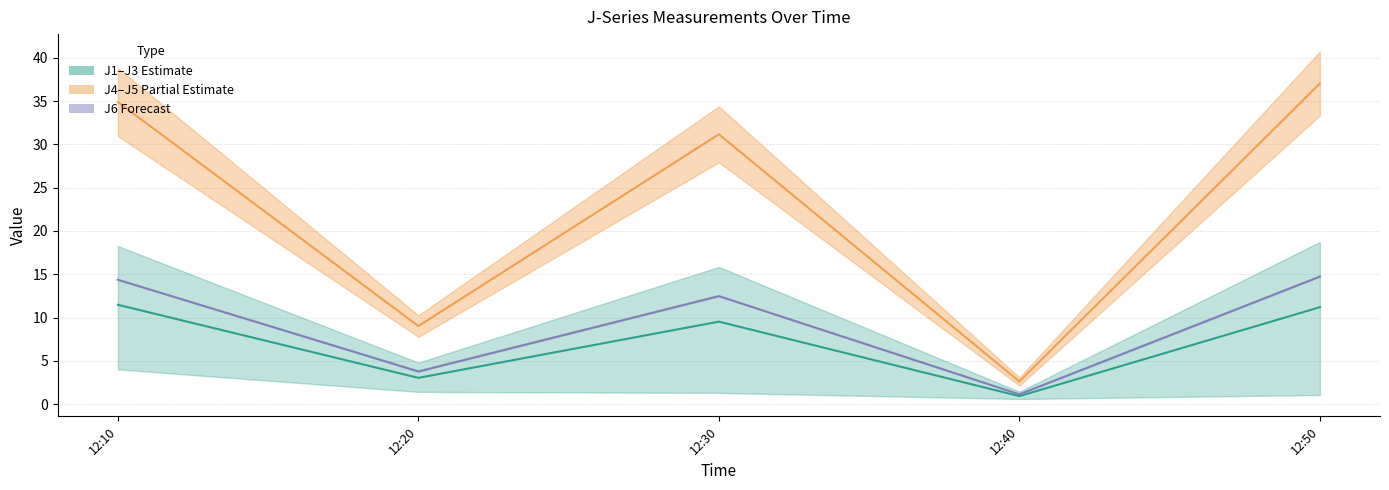

Where is the first local maximum for J2?

12:30